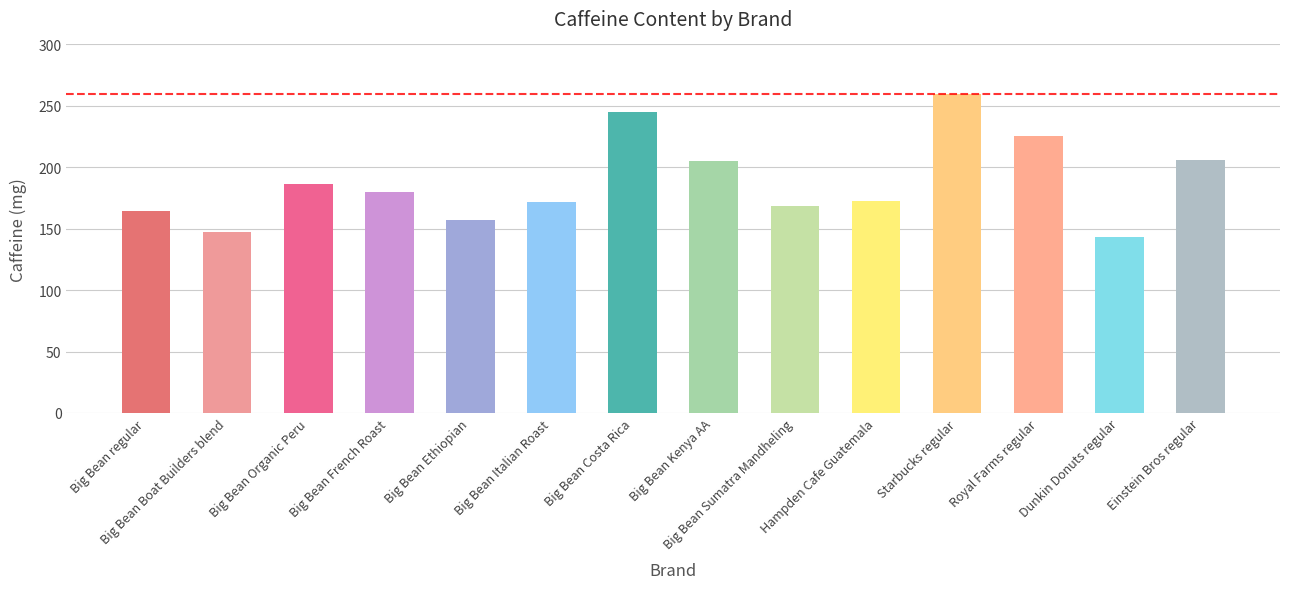

What is the sum of the values at Dunkin Donuts regular and Big Bean Italian Roast?

315.2